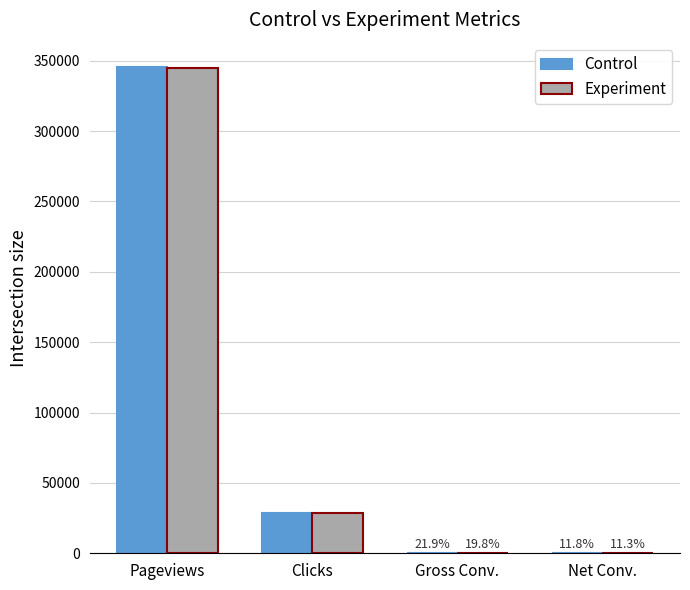

Does the chart contain stacked bars?

No